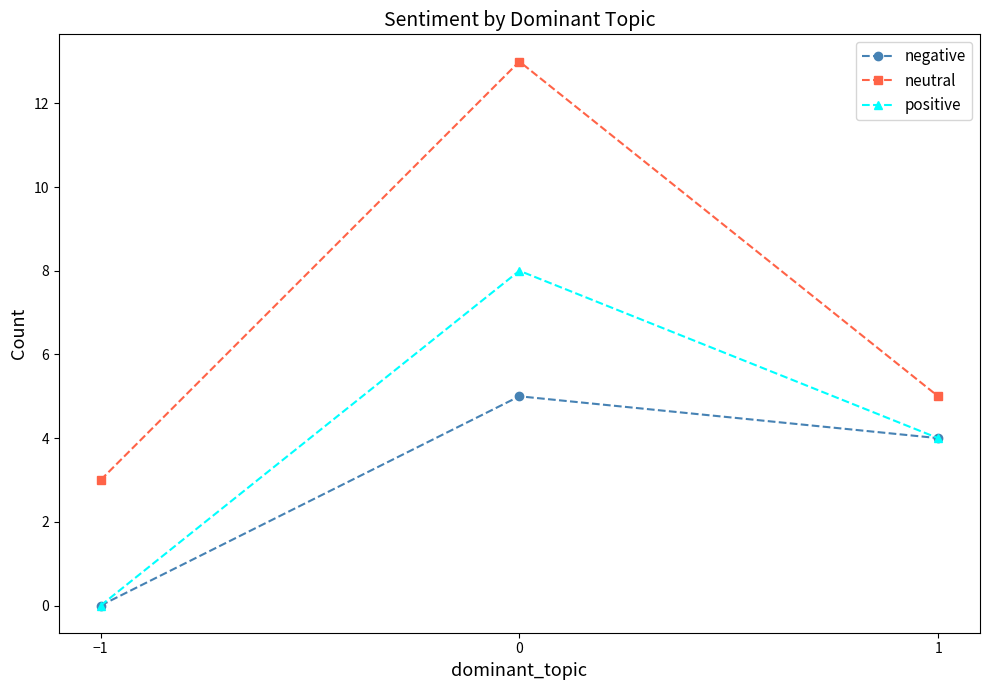

Reading right to left, list all the values displayed in this chart.

negative: 4	5	0
neutral: 5	13	3
positive: 4	8	0